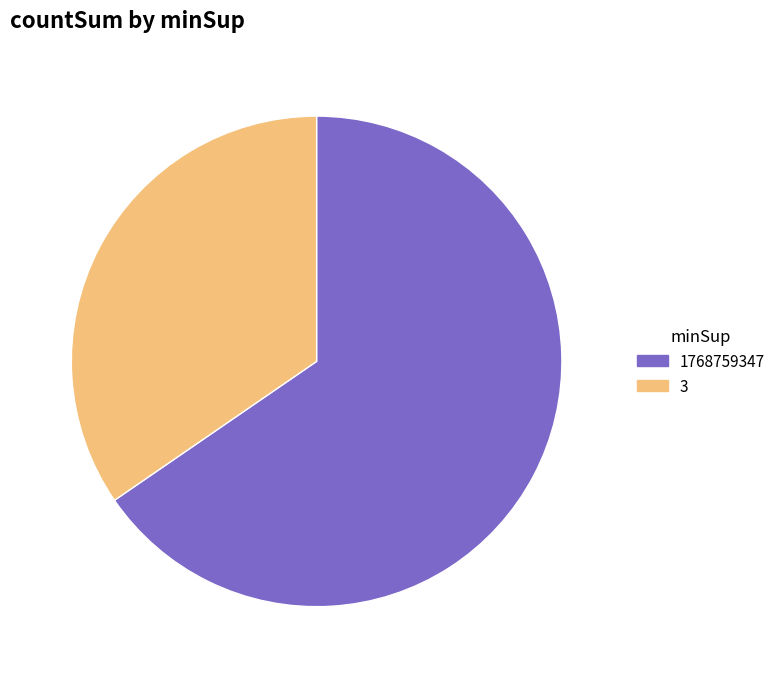

What is the smallest slice in the pie chart?

3